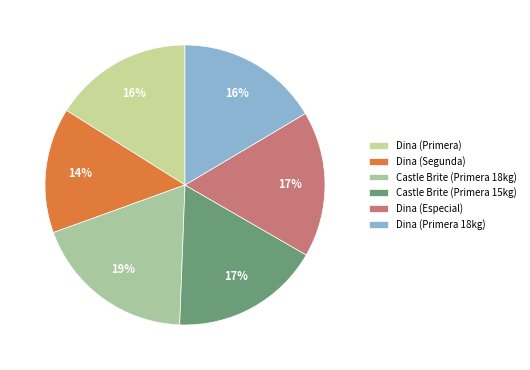

How many segments does this pie chart have?

6